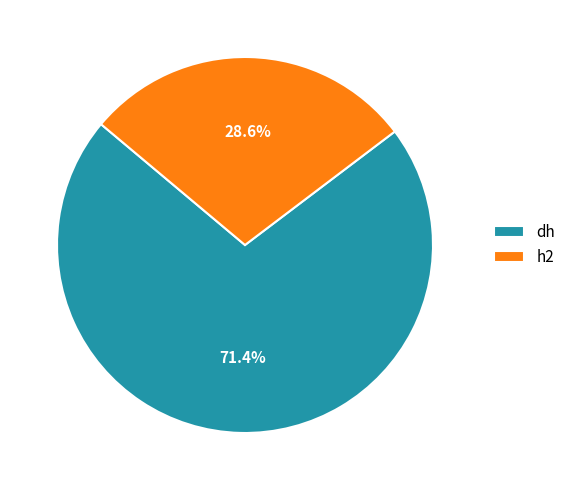

Which category accounts for the majority?

dh